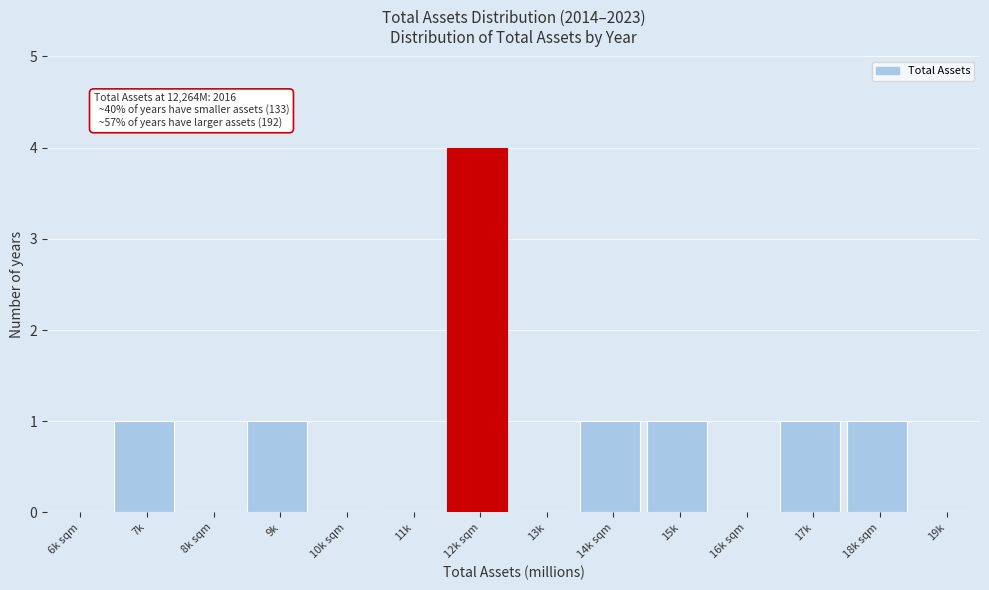

Reading left to right, extract all data points from this chart.

6k sqm=0	7k=1	8k sqm=0	9k=1	10k sqm=0	11k=0	12k sqm=4	13k=0	14k sqm=1	15k=1	16k sqm=0	17k=1	18k sqm=1	19k=0